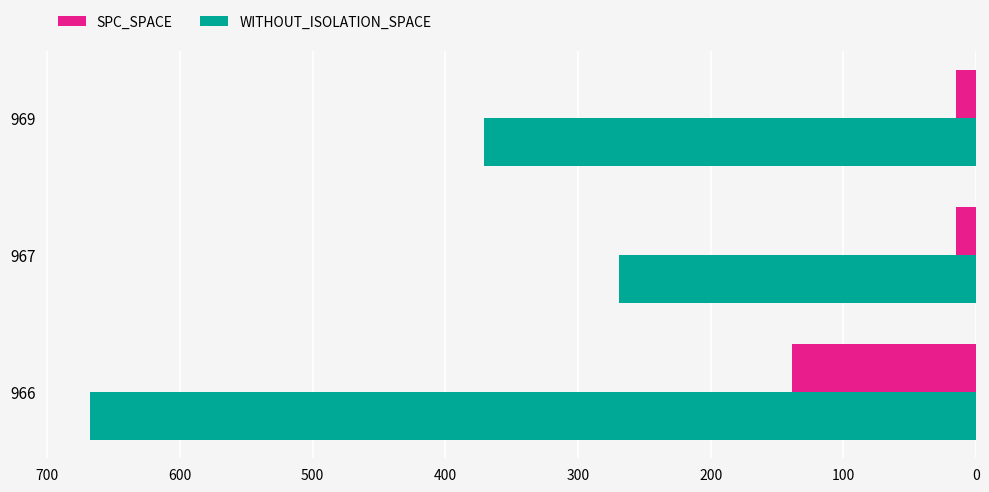

What are all the series names shown in the legend?

SPC_SPACE, WITHOUT_ISOLATION_SPACE